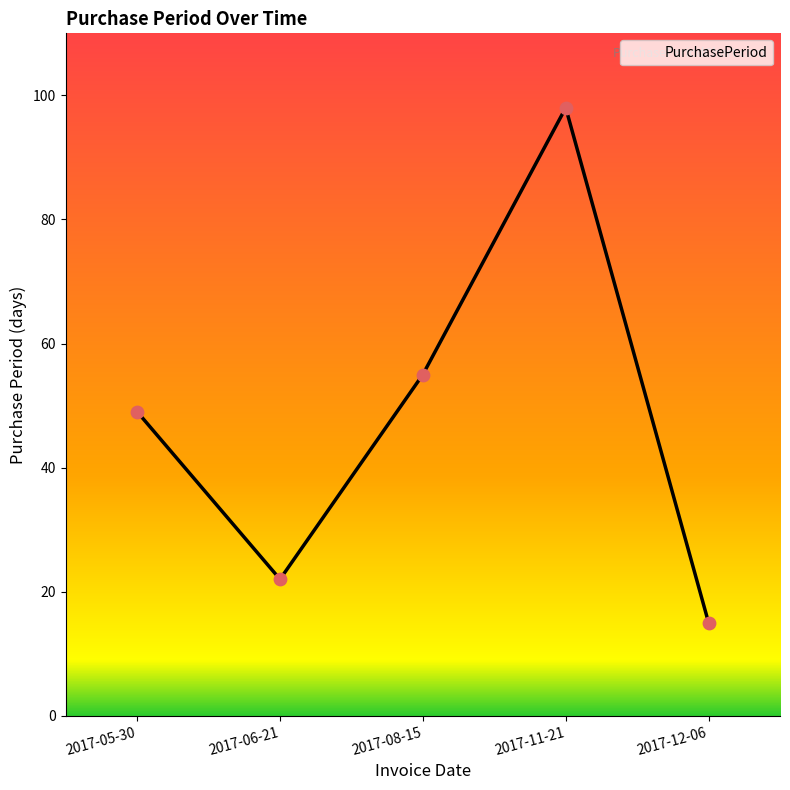

Between 2017-05-30 and 2017-11-21, which is larger?

2017-11-21